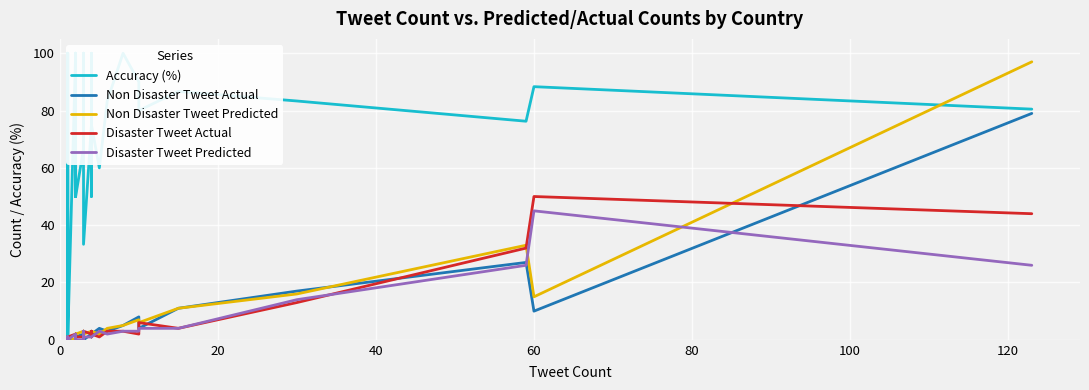

The value of Non Disaster Tweet Actual at 30 is 7.1. True or false?

False